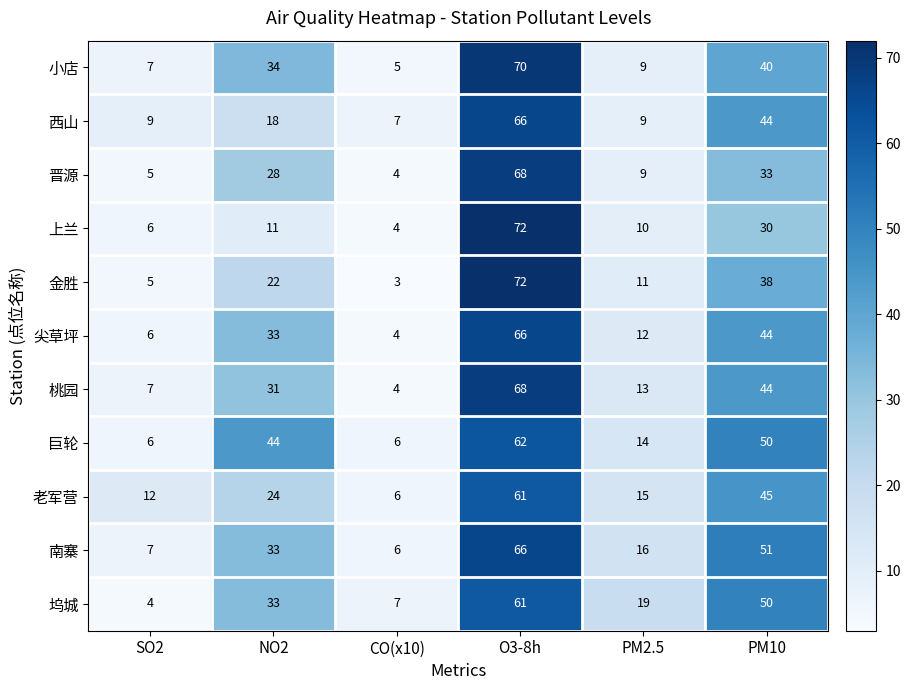

At how many categories does at least one series exceed 16?

4